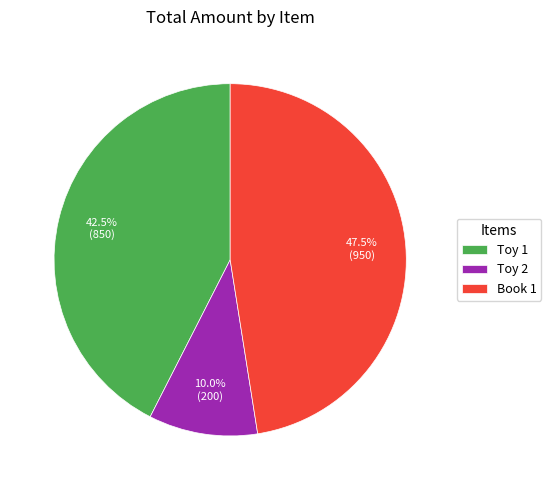

How many segments does this pie chart have?

3